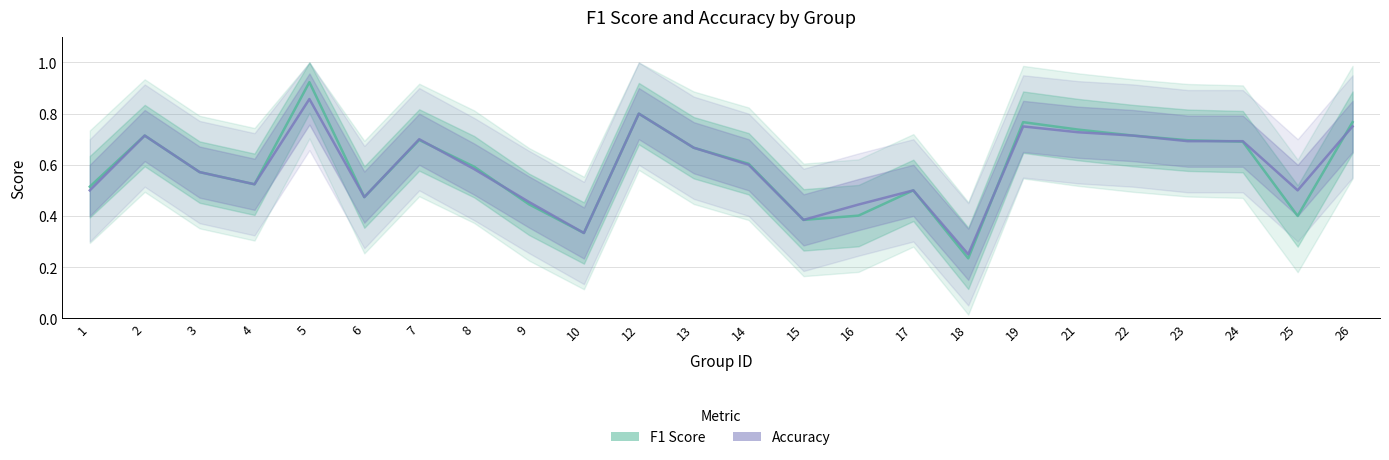

At 3, list the series in order from largest to smallest.

f1, accuracy